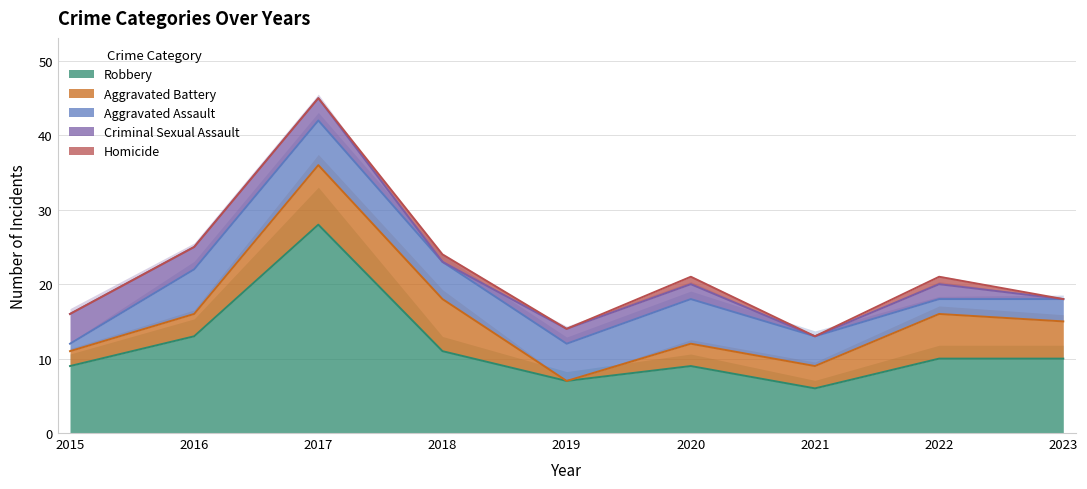

What is the difference between the Aggravated Assault values at 2015 and 2017?

5